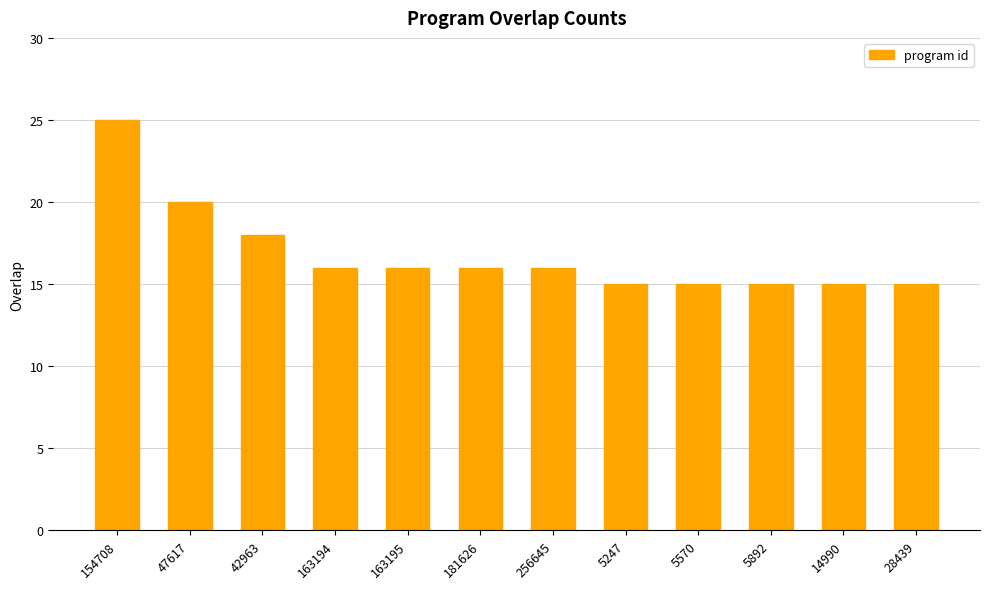

True or false: the data shows 9 at 14990.

False